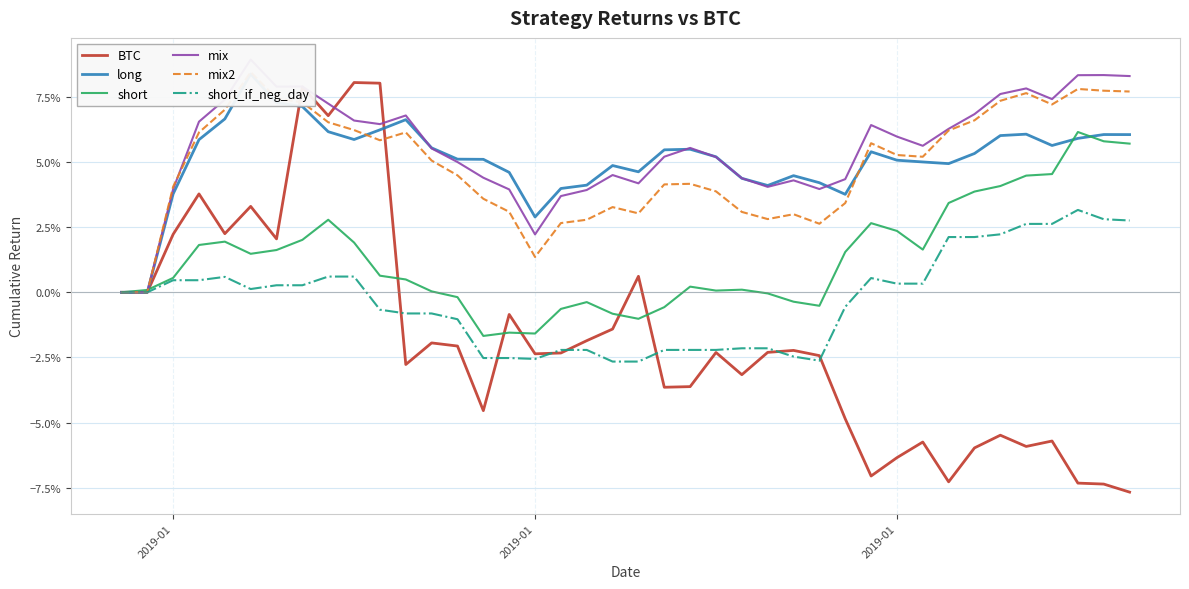

How many negative values does the short series have?

12